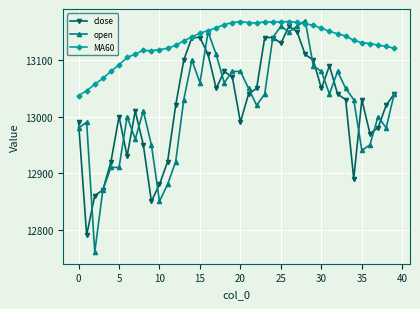

Which series has the largest range (max minus min)?

open